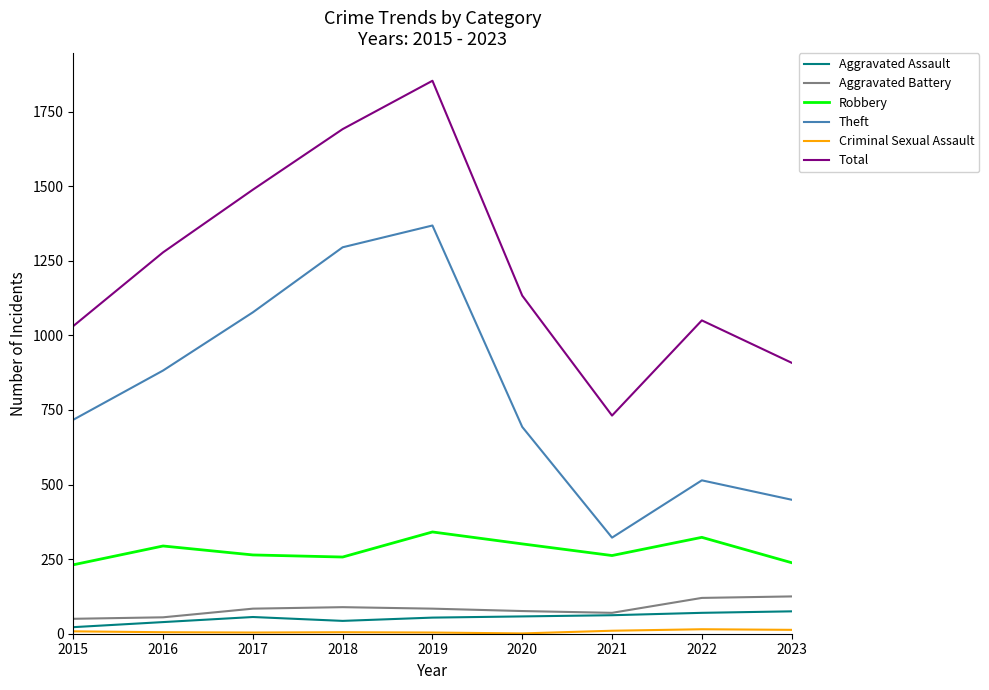

At which category is the sum across all series the highest?

2019